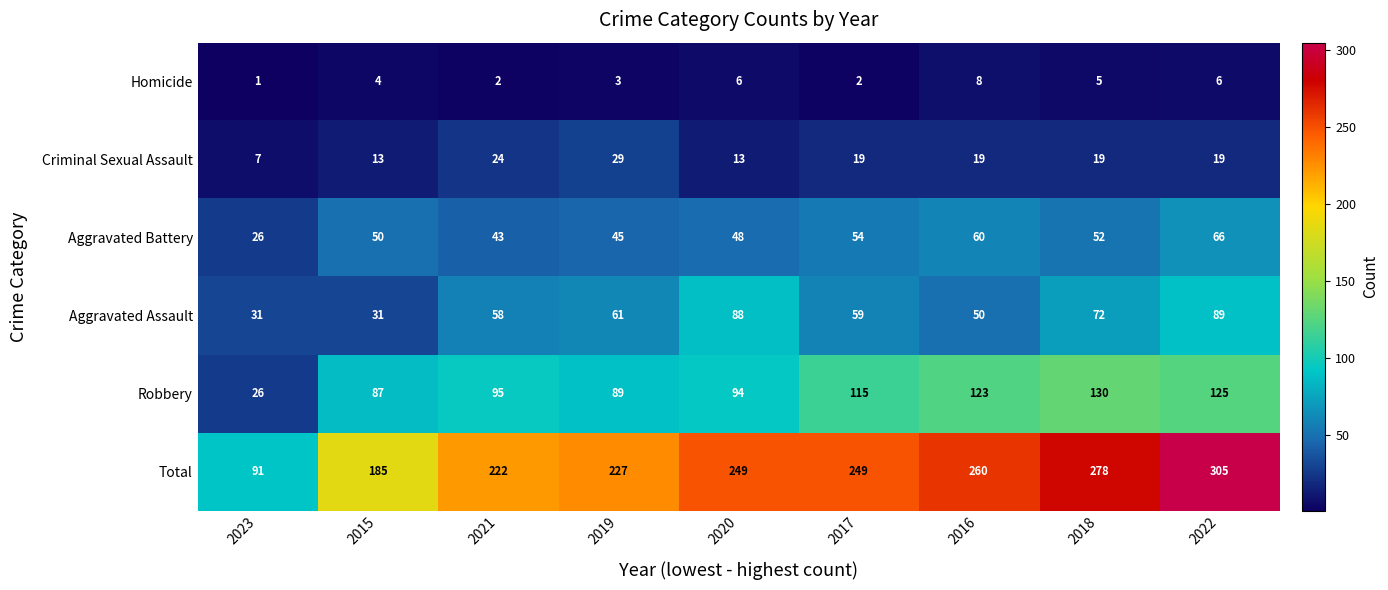

What is the difference between the Total values at 2023 and 2015?

94